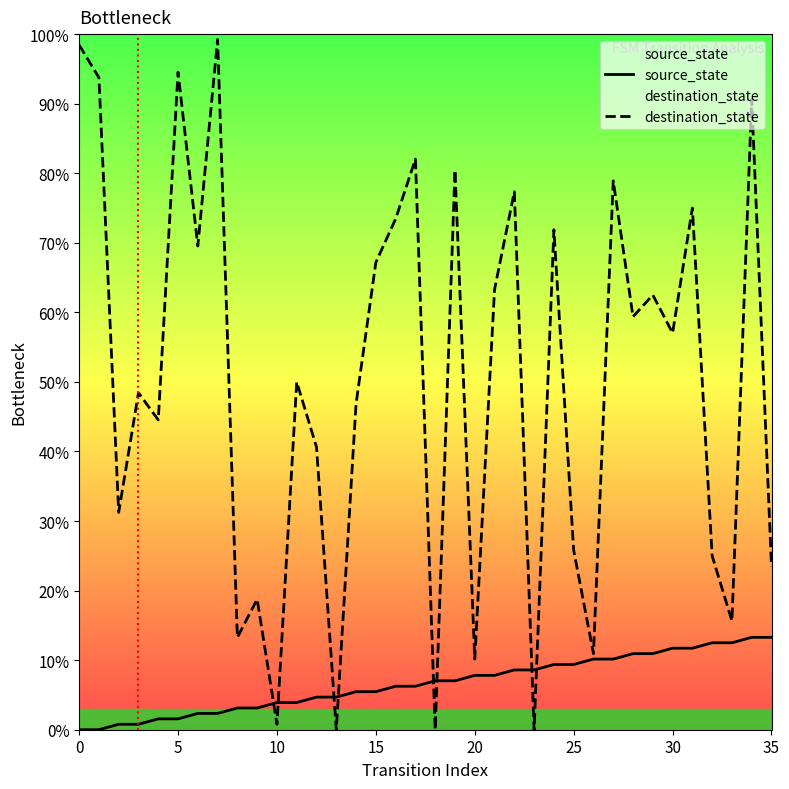

Where does the source_state series first go above 7?

18